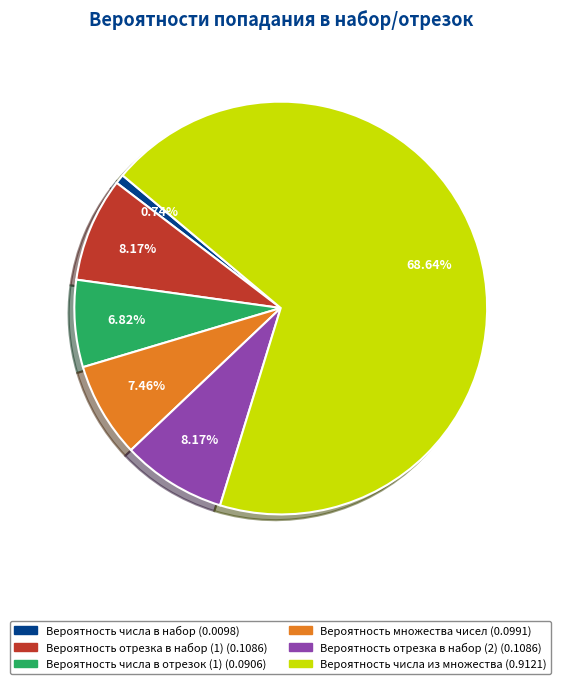

What is the largest slice in the pie chart?

Вероятность числа из множества